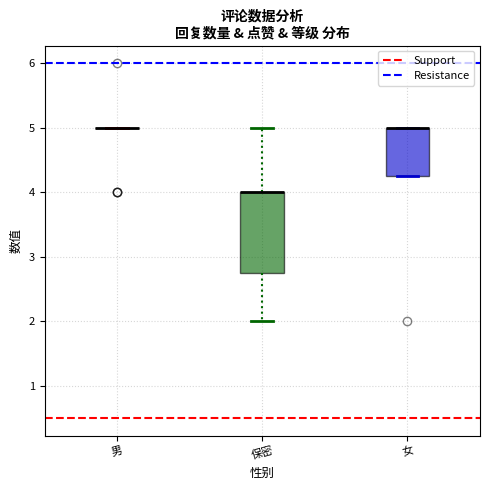

Reading left to right, read every box against the y-axis: the position of its median line, the range the box covers, and the ends of its whiskers. The values are not printed on the chart, so give them approximately, as read against the axis.

男: box collapsed to a line at 5.0, whiskers 5.0 to 5.0
保密: median 4.0 (drawn on the box's upper edge), box 2.8 to 4.0, whiskers 2.0 to 5.0
女: median 5.0 (drawn on the box's upper edge), box 4.3 to 5.0, whiskers 4.3 to 5.0